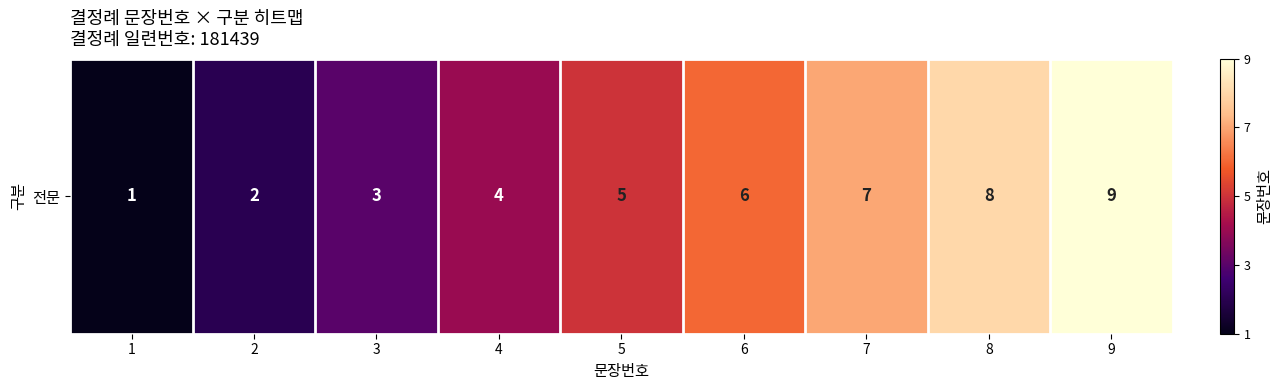

What is the sum of the values at 8 and 5?

13